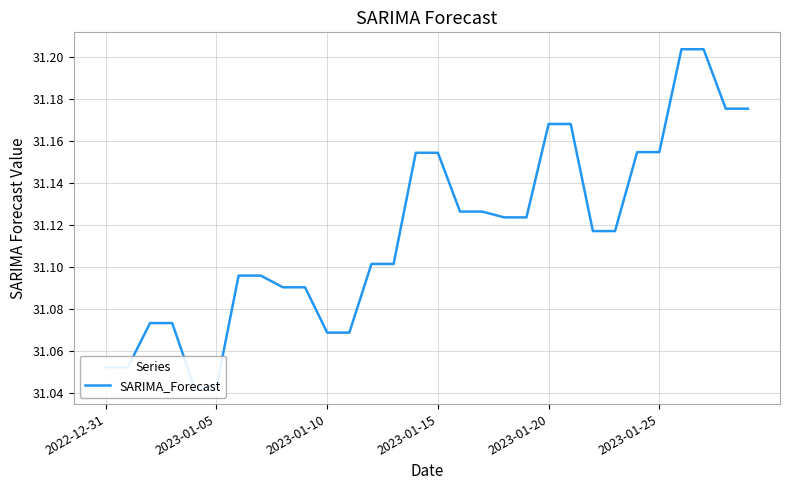

What is the minimum value shown in the chart?

31.0